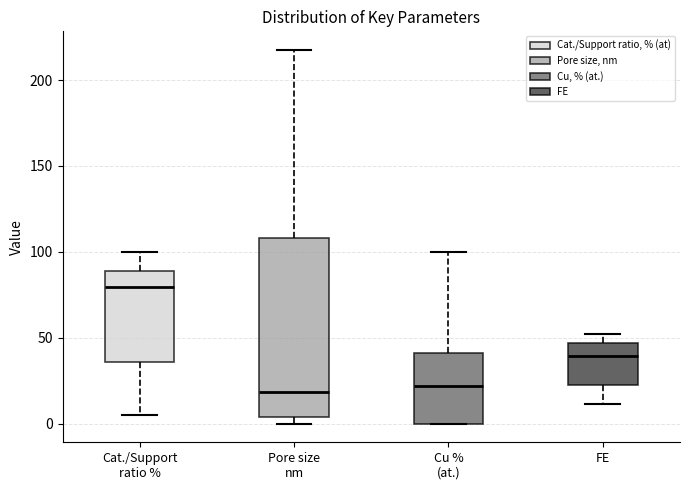

Where is the upper edge of the box for FE on the y-axis? The values are not printed on the chart, so give them approximately, as read against the axis.

45